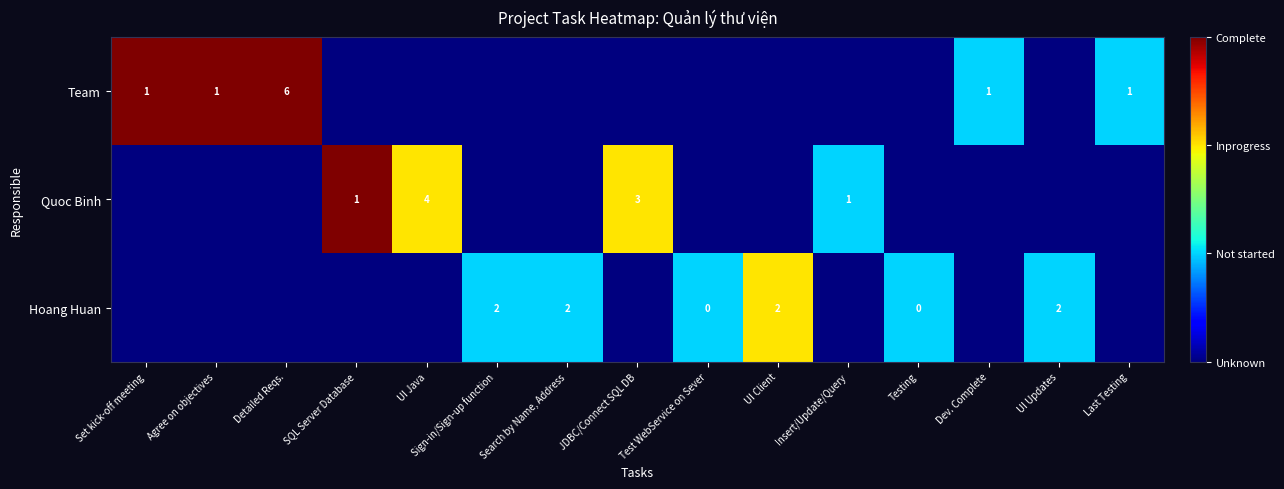

The value of Team at Agree on objectives is 2. True or false?

False